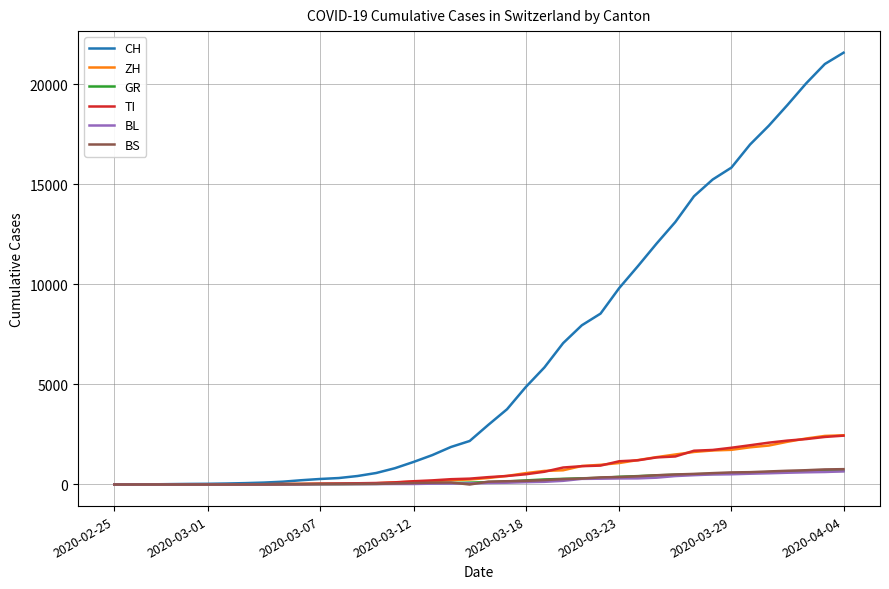

Which series has the largest range (max minus min)?

CH